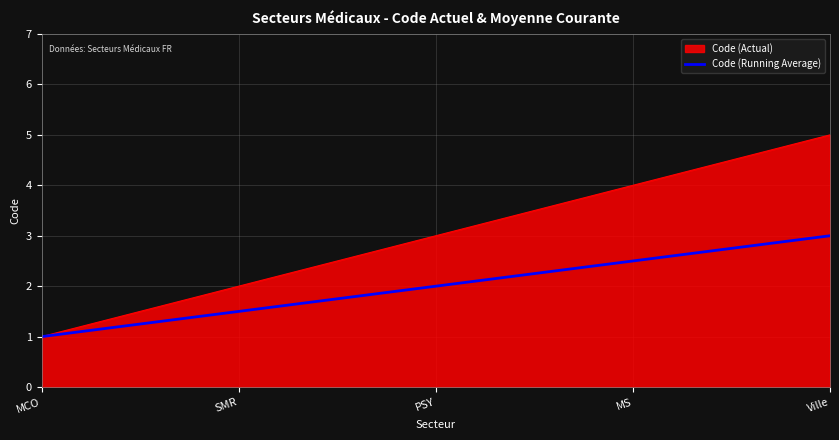

Which series changed the most between MCO and Ville?

Code (Actual)